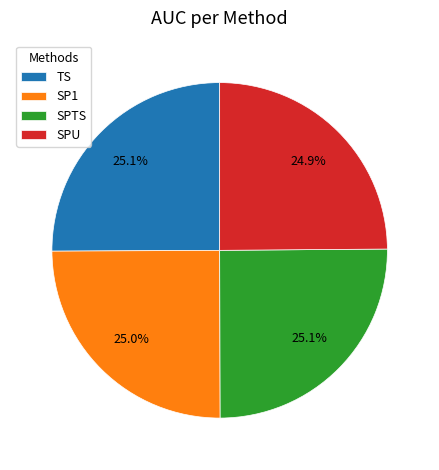

How many slices are in this pie chart?

4